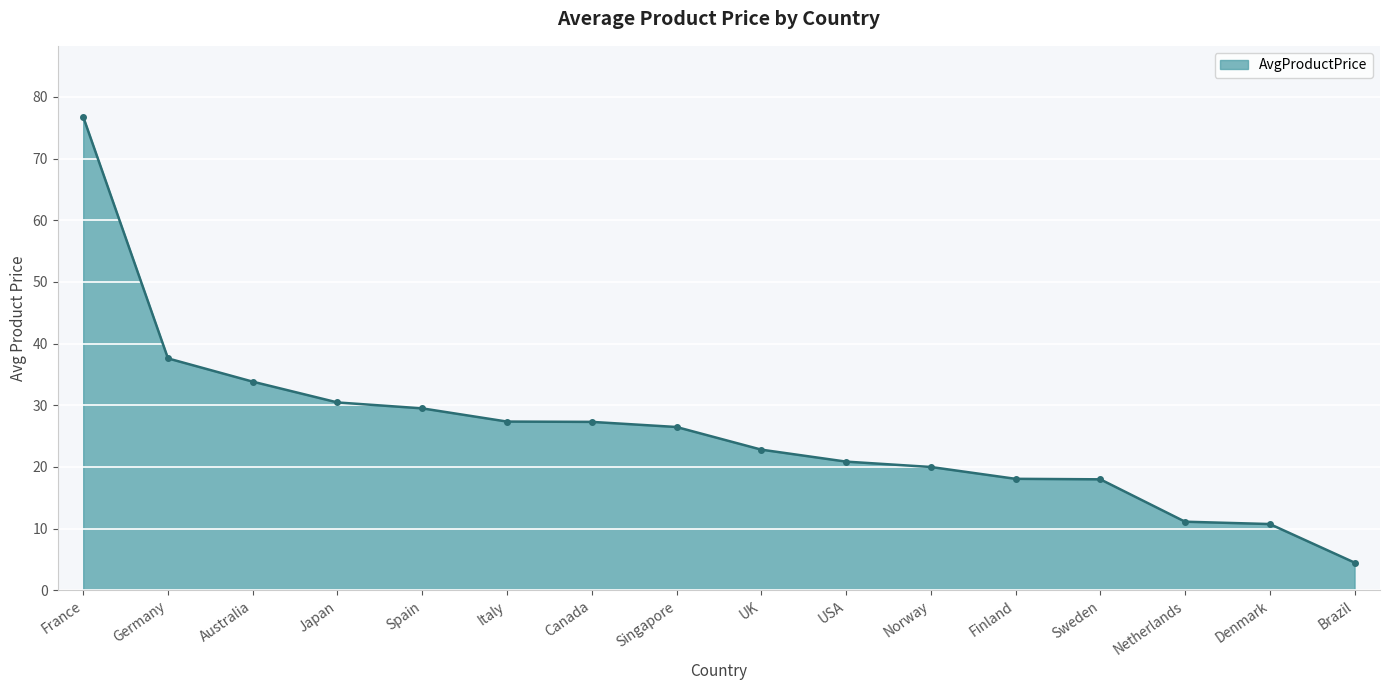

Where is the data nearest to the value 40?

Germany